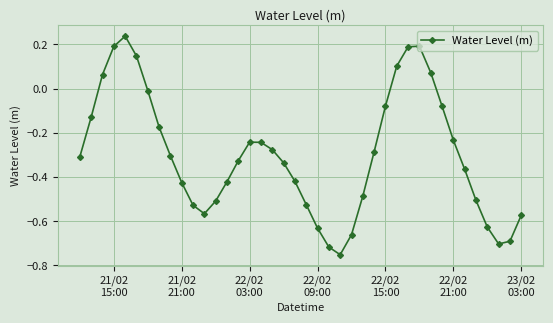

What is the difference between the maximum and minimum values?

1.0